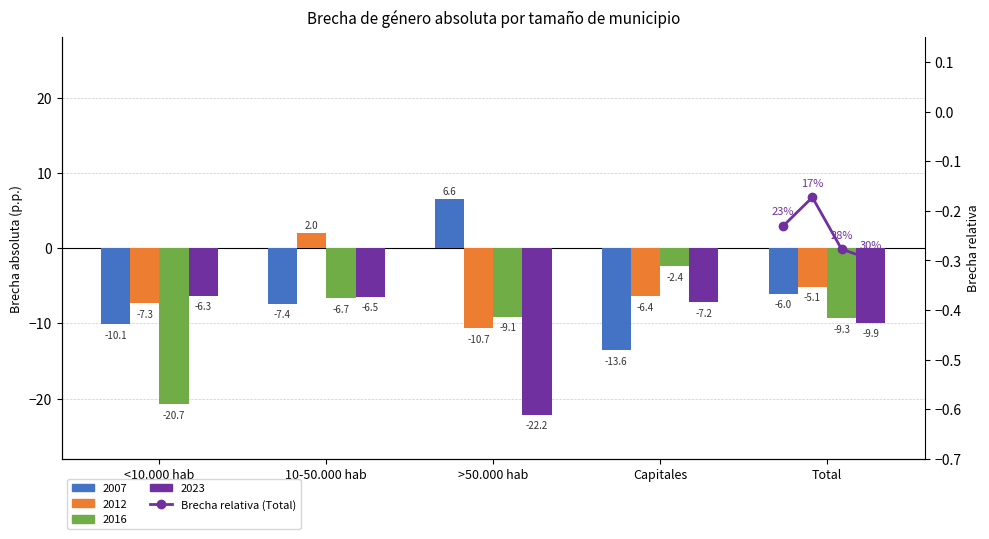

What is the average value?

-0.2